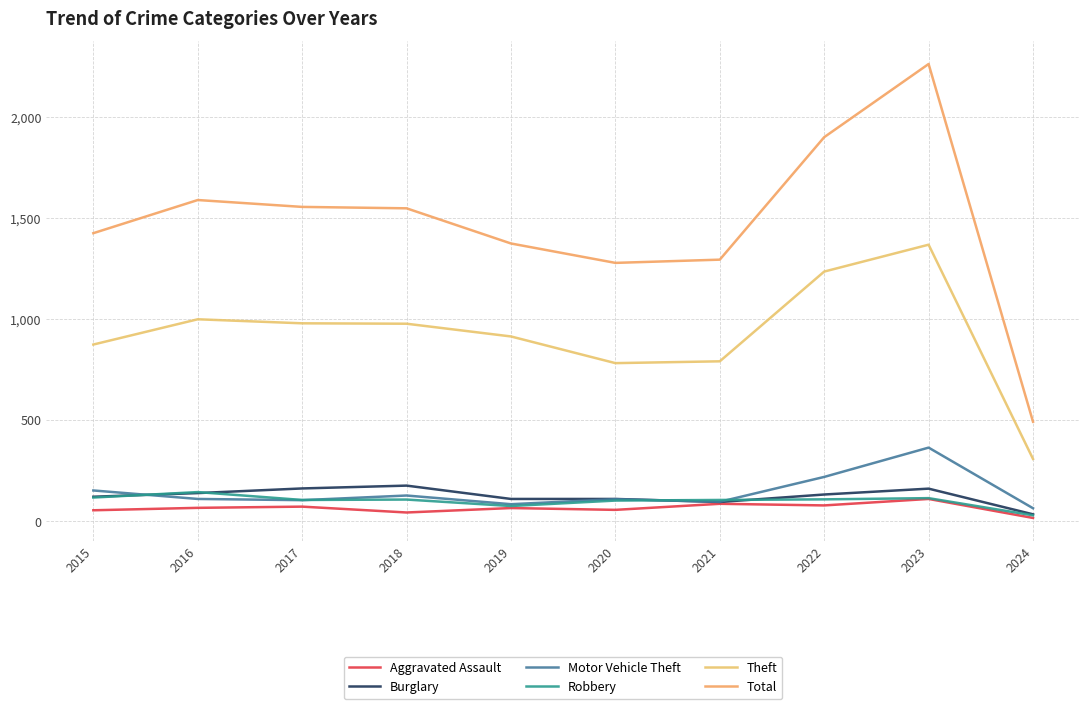

How many lines are shown in the chart?

6